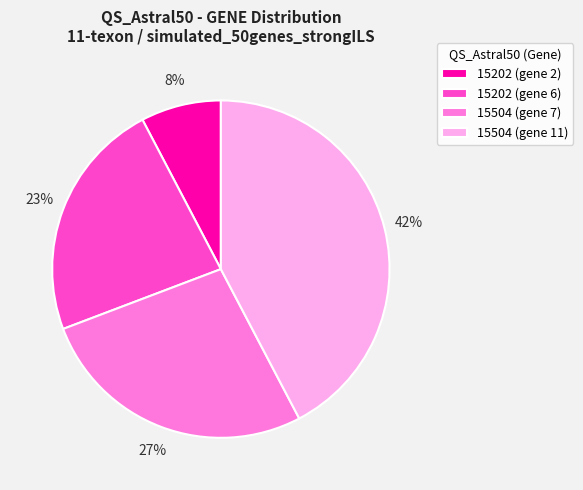

Which slice is the smallest?

15202 (gene 2)